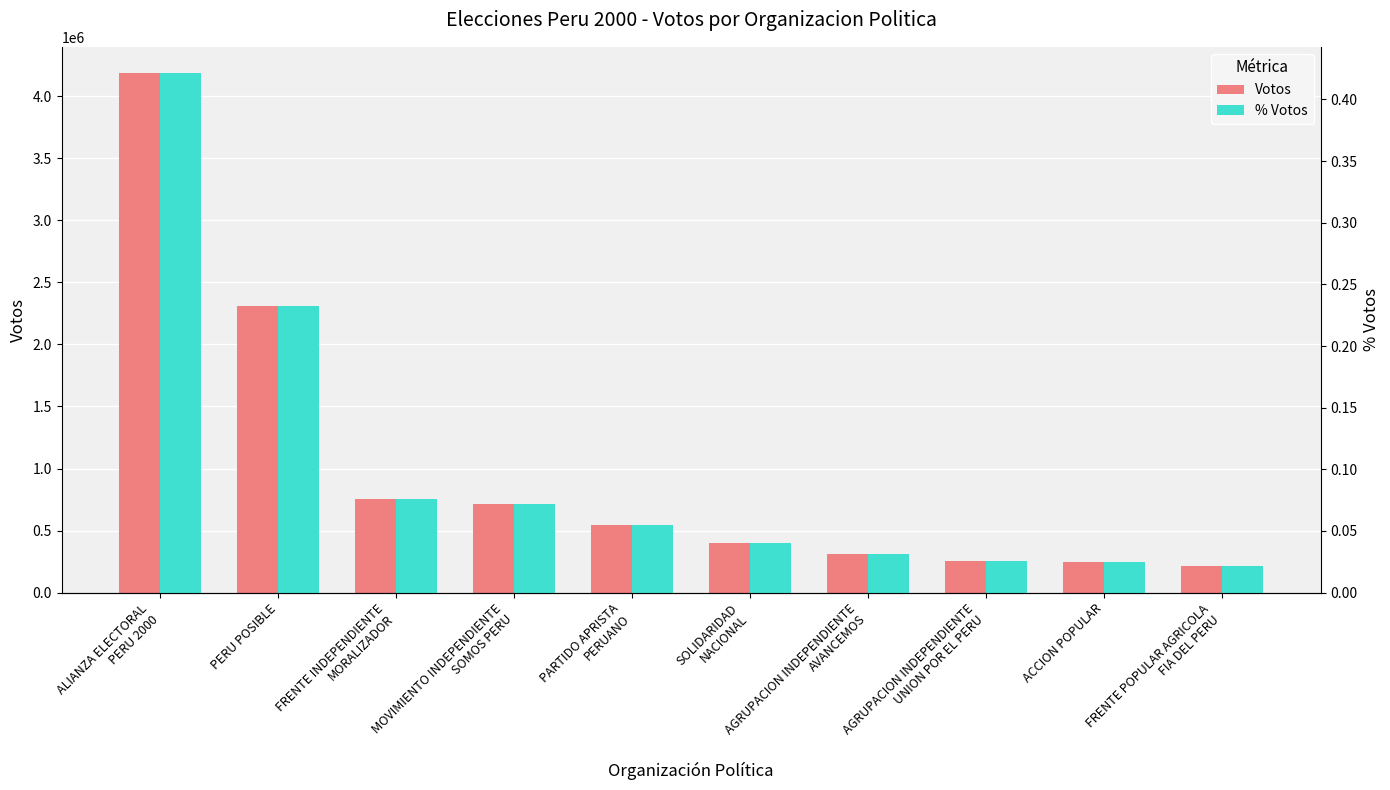

Which has a higher value, SOLIDARIDAD
NACIONAL or FRENTE POPULAR AGRICOLA
FIA DEL PERU?

SOLIDARIDAD
NACIONAL